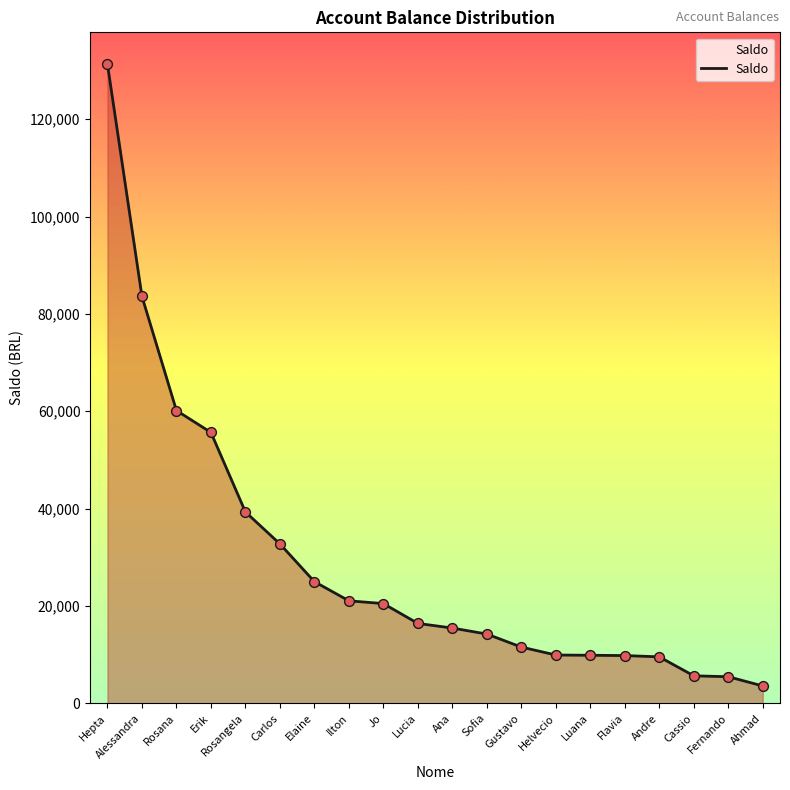

Approximately how many times larger is the value at Hepta compared to Sofia?

9.2